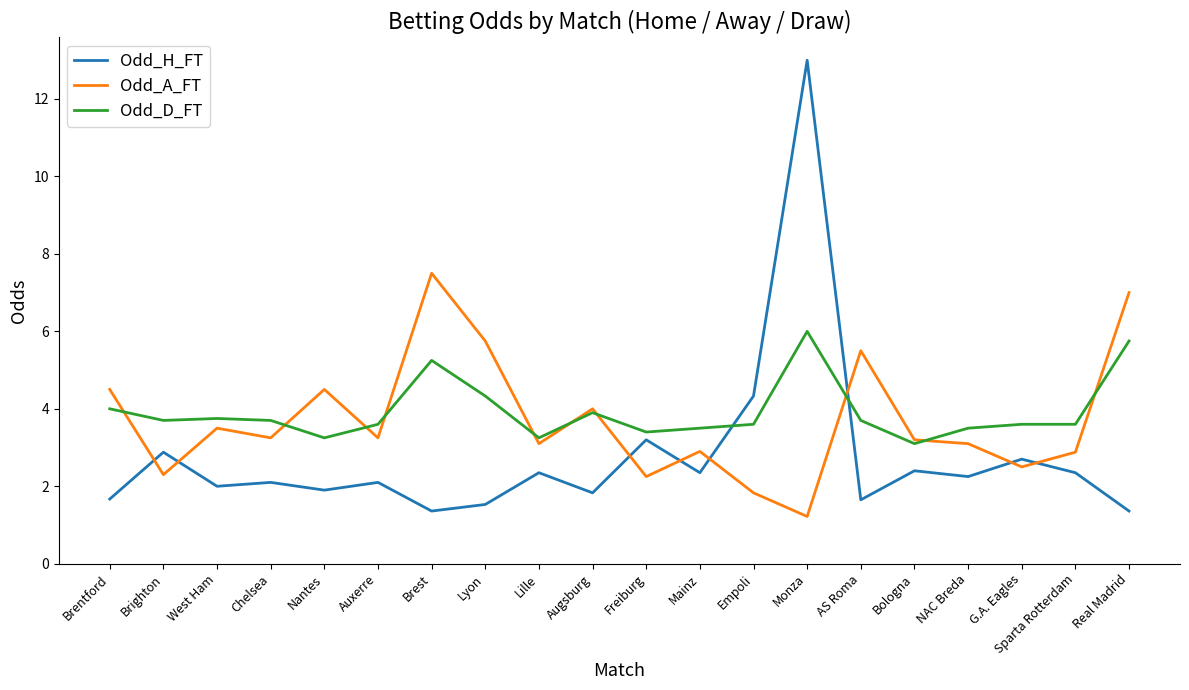

Does the chart have visible grid lines?

No